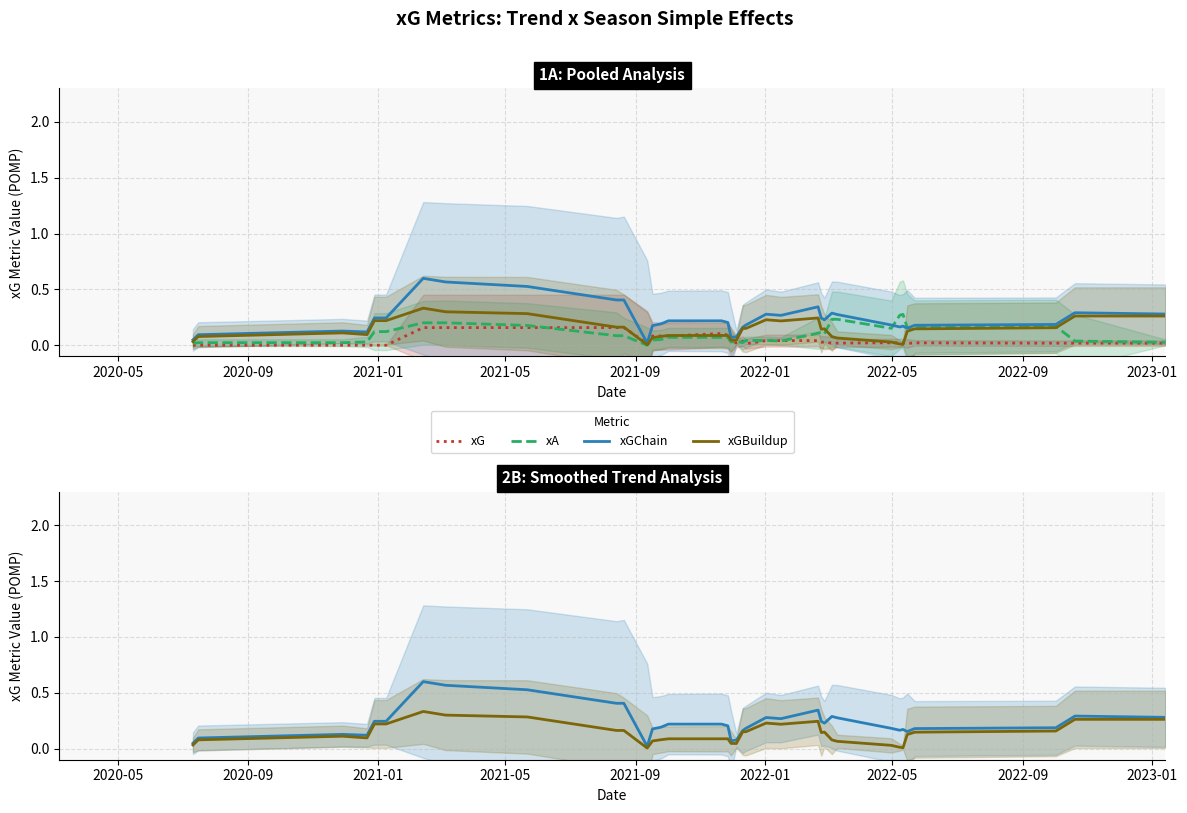

Reading left to right, what are all the values shown in this chart?

xG: 0.0	0.0	0.0	0.0	0.0	0.0	0.2	0.2	0.2	0.2	0.2	0.0	0.1	0.1	0.1	0.1	0.1	0.0	0.0	0.0	0.0	0.0	0.0	0.0	0.0	0.0	0.0	0.0	0.0	0.0	0.0	0.0	0.0	0.0	0.0	0.0
xA: 0.0	0.0	0.0	0.0	0.1	0.1	0.2	0.2	0.2	0.1	0.1	0.0	0.0	0.1	0.1	0.1	0.1	0.0	0.0	0.0	0.0	0.0	0.0	0.1	0.1	0.1	0.2	0.2	0.2	0.3	0.3	0.2	0.2	0.2	0.0	0.0
xGChain: 0.0	0.1	0.1	0.1	0.2	0.2	0.6	0.6	0.5	0.4	0.4	0.0	0.2	0.2	0.2	0.2	0.2	0.1	0.1	0.2	0.2	0.3	0.3	0.3	0.2	0.2	0.3	0.3	0.2	0.2	0.2	0.2	0.2	0.2	0.3	0.3
xGBuildup: 0.0	0.1	0.1	0.1	0.2	0.2	0.3	0.3	0.3	0.2	0.2	0.0	0.1	0.1	0.1	0.1	0.1	0.0	0.0	0.2	0.2	0.2	0.2	0.2	0.1	0.1	0.1	0.1	0.0	0.0	0.0	0.1	0.1	0.2	0.3	0.3